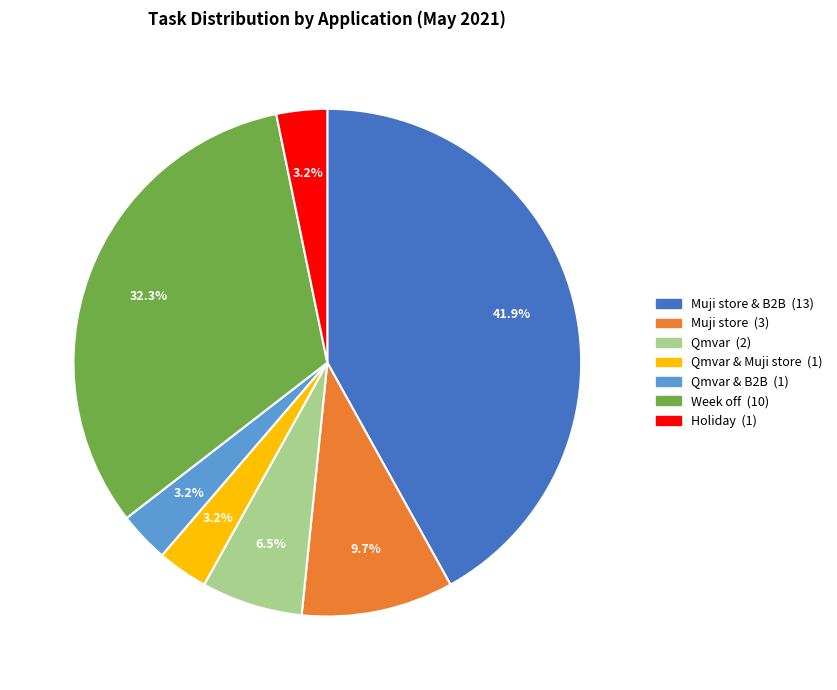

Does any single category account for the majority?

No